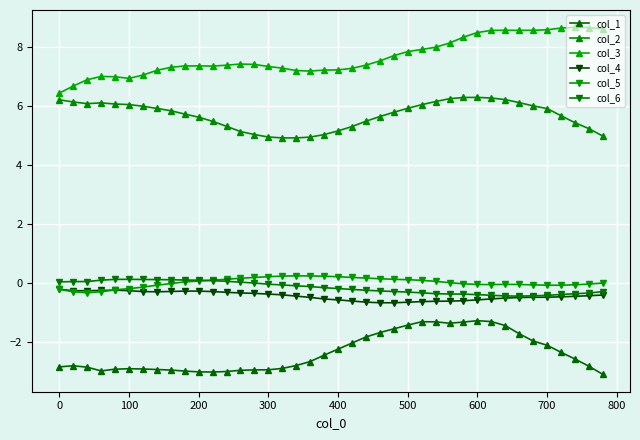

True or false: col_6 has more than 0 interior local peaks.

True